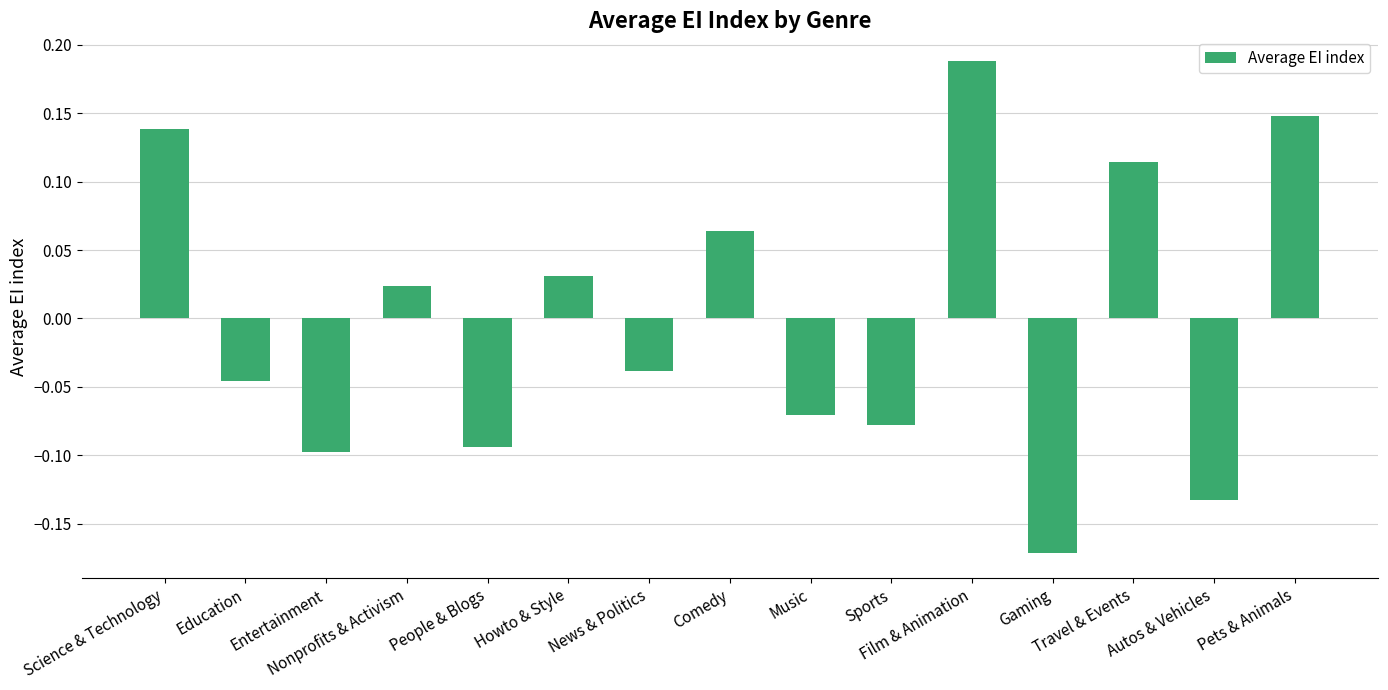

Rank the categories by value from lowest to highest.

Gaming, Autos & Vehicles, Entertainment, People & Blogs, Sports, Music, Education, News & Politics, Nonprofits & Activism, Howto & Style, Comedy, Travel & Events, Science & Technology, Pets & Animals, Film & Animation